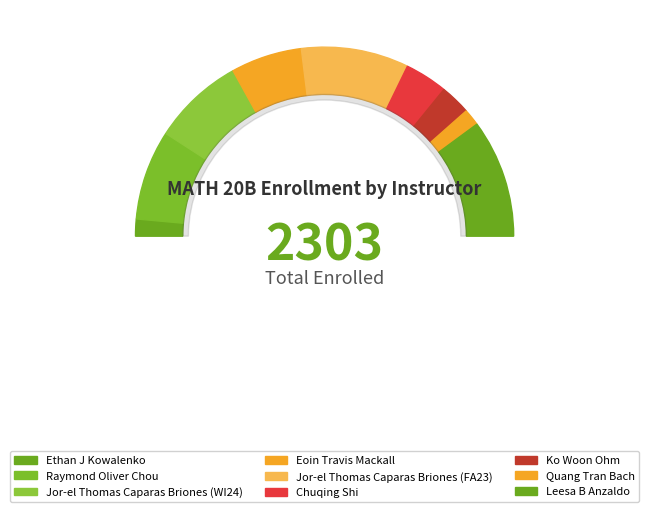

Rank the categories by value from lowest to highest.

Quang Tran Bach, Ethan J Kowalenko, Ko Woon Ohm, Chuqing Shi, Eoin Travis Mackall, Raymond Oliver Chou, Jor-el Thomas Caparas Briones (WI24), Jor-el Thomas Caparas Briones (FA23), Leesa B Anzaldo